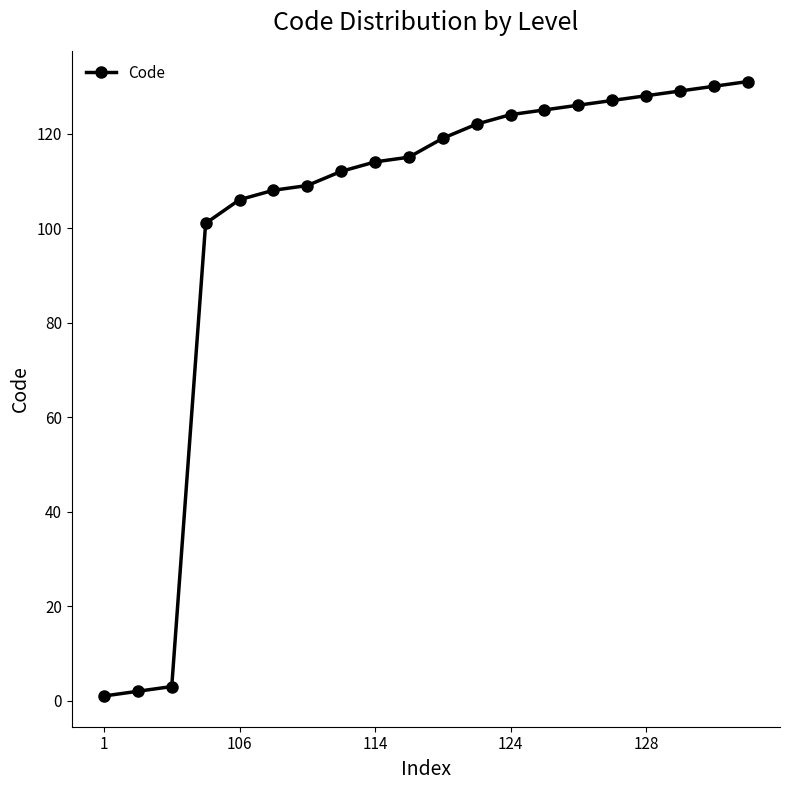

What is the value of the 20th point from the left?

131